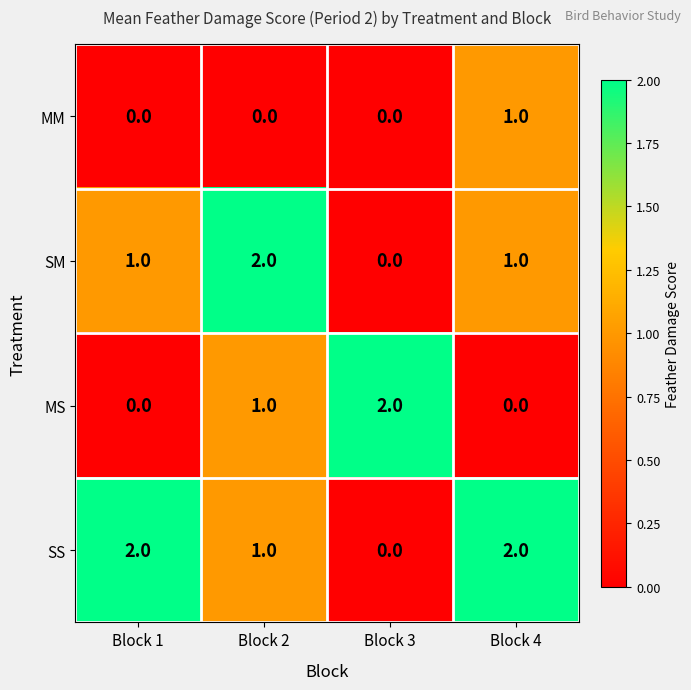

What is the total value across all series at Block 4?

4